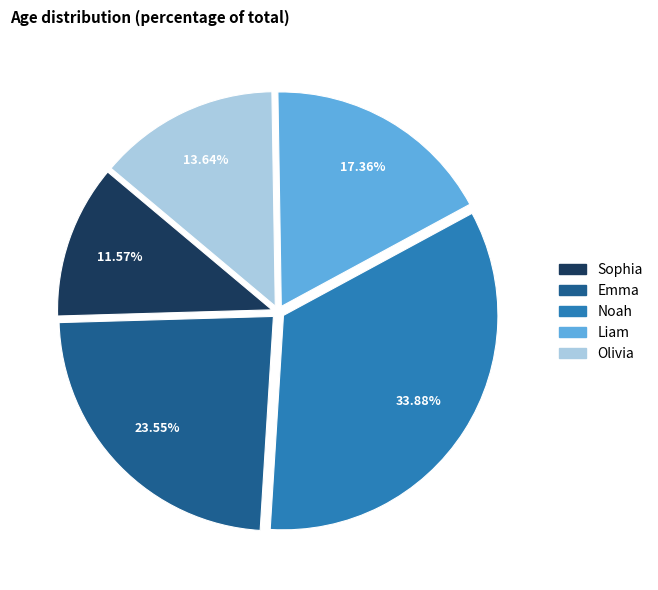

Is it true that Noah is 34% of the pie?

True